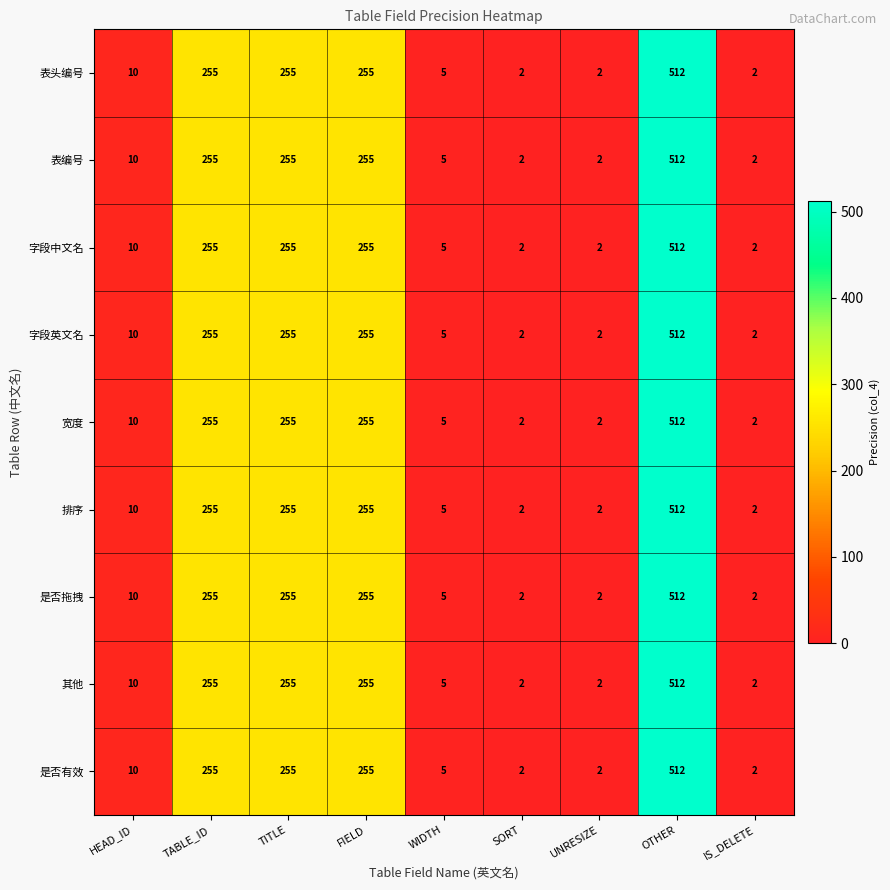

The 是否拖拽 series shows 255 at TITLE. True or false?

True